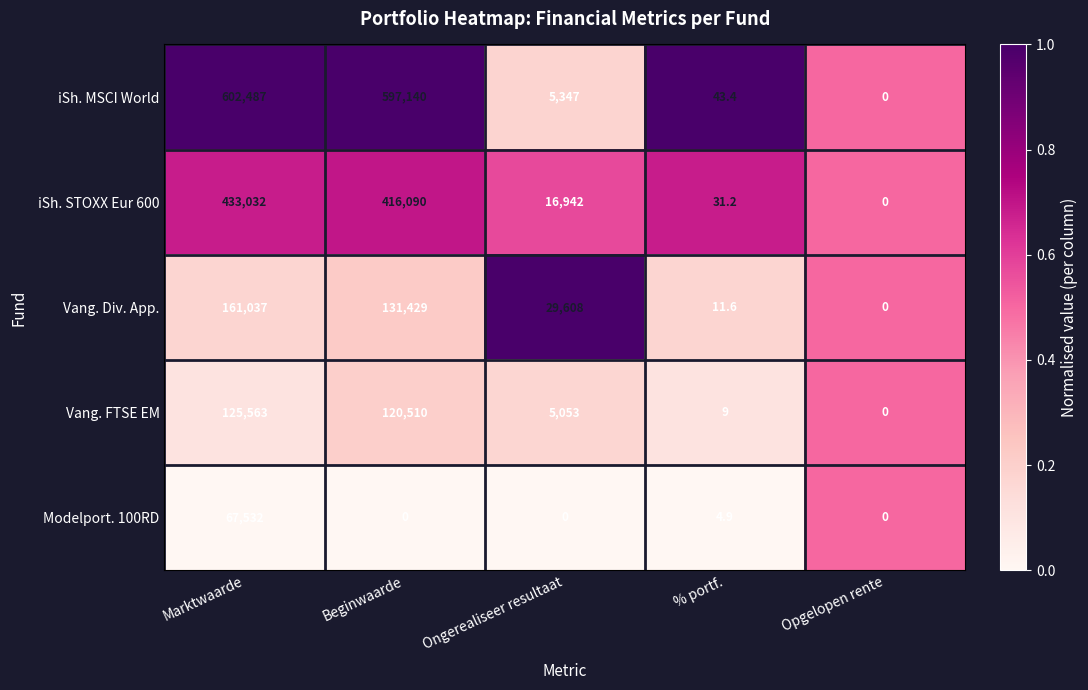

True or false: iSh. STOXX Eur 600 has a value of 128763.9 at Marktwaarde.

False